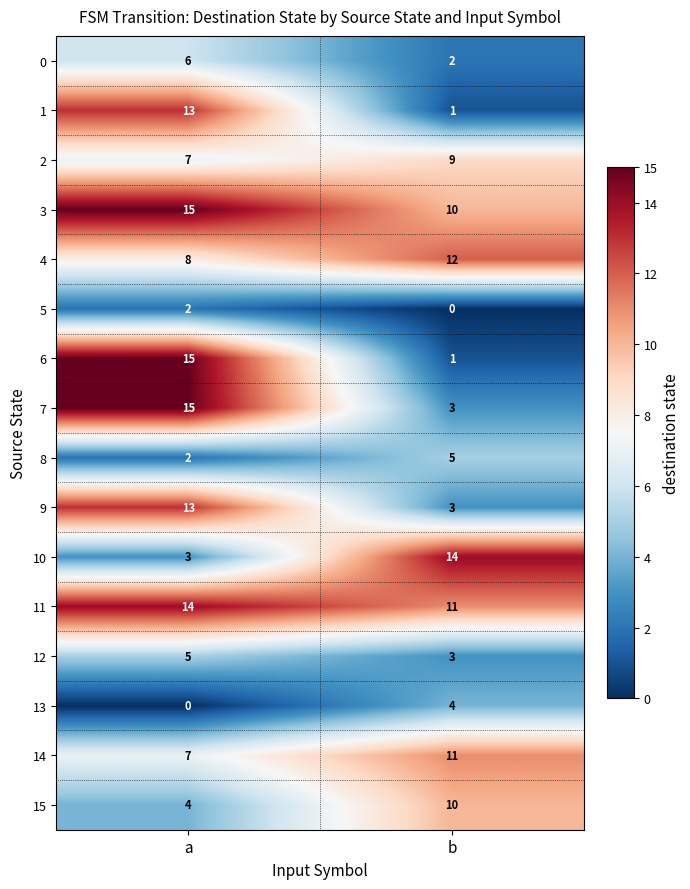

What is the total value across all series at a?

129